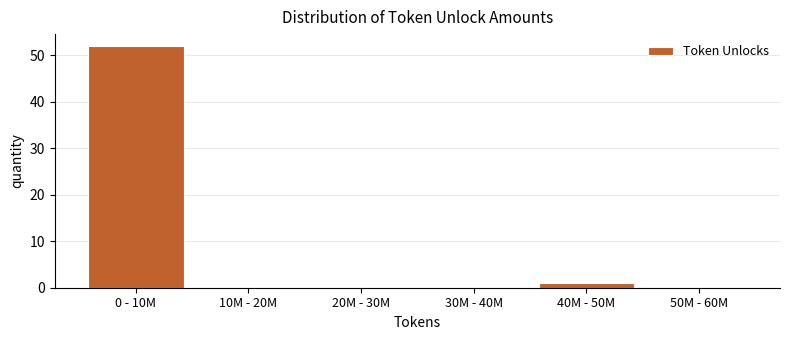

Reading right to left, transcribe all the data shown in this chart.

50M - 60M=0	40M - 50M=1	30M - 40M=0	20M - 30M=0	10M - 20M=0	0 - 10M=52